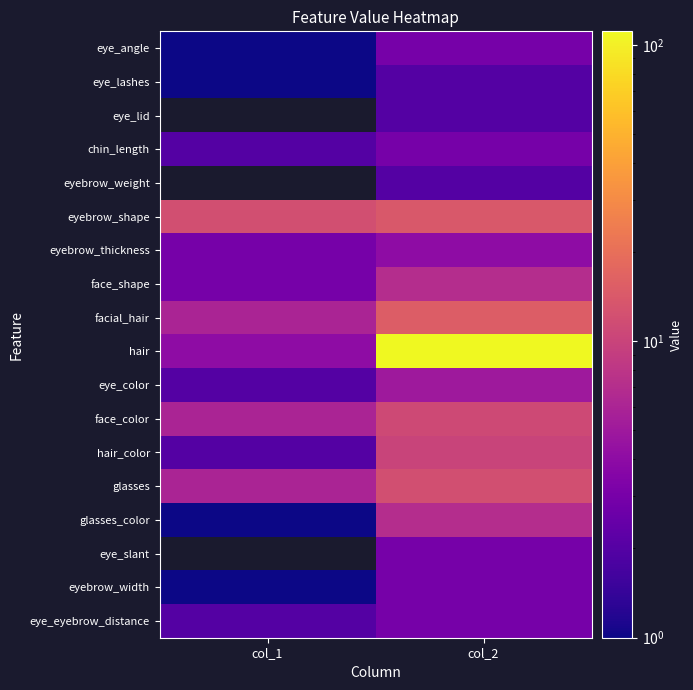

What is the difference between the highest and lowest values at col_2?

109.0